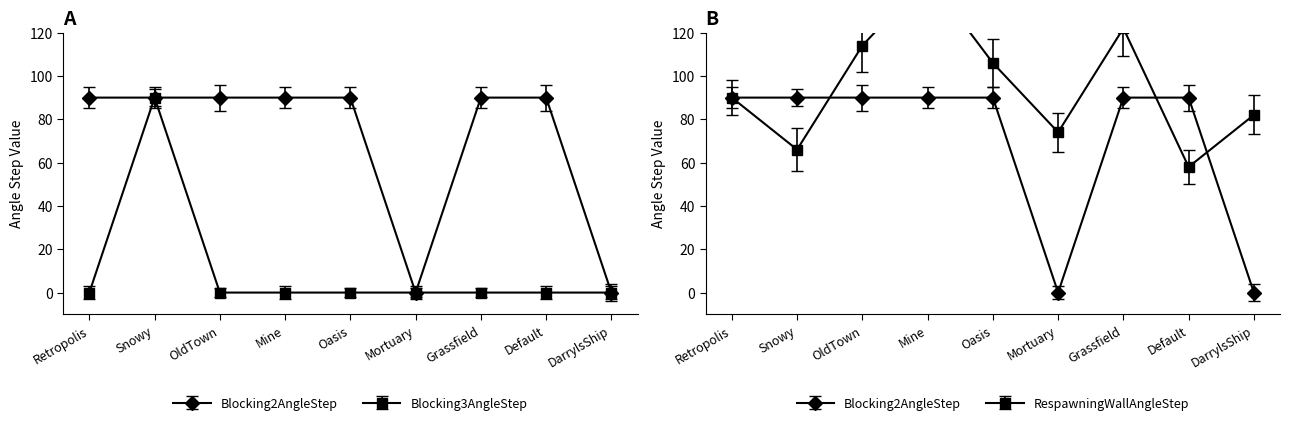

Rank the series at Oasis from highest to lowest value.

Blocking2AngleStep, Blocking3AngleStep